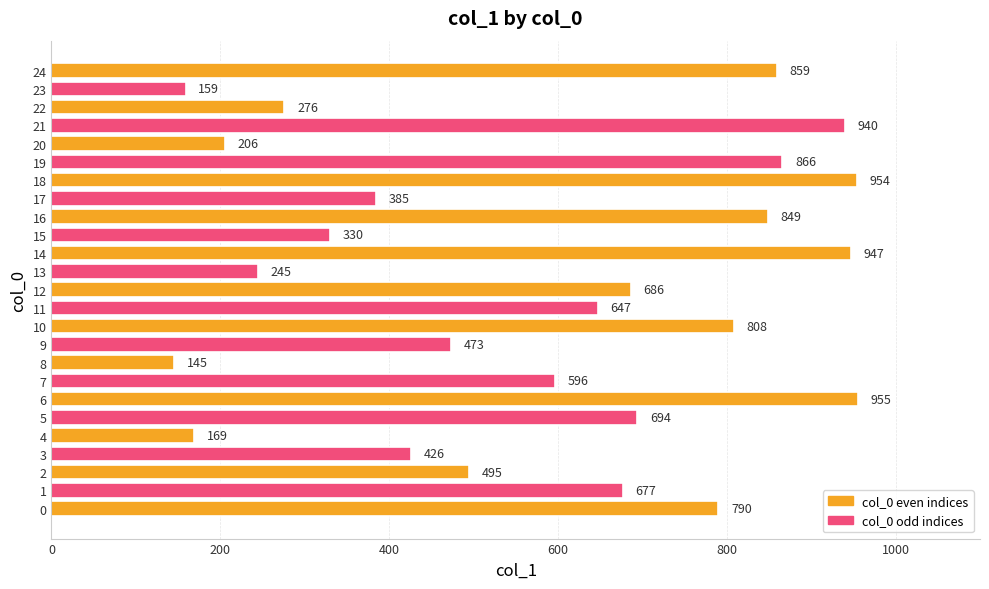

List the labels in order of value, smallest first.

8, 23, 4, 20, 13, 22, 15, 17, 3, 9, 2, 7, 11, 1, 12, 5, 0, 10, 16, 24, 19, 21, 14, 18, 6